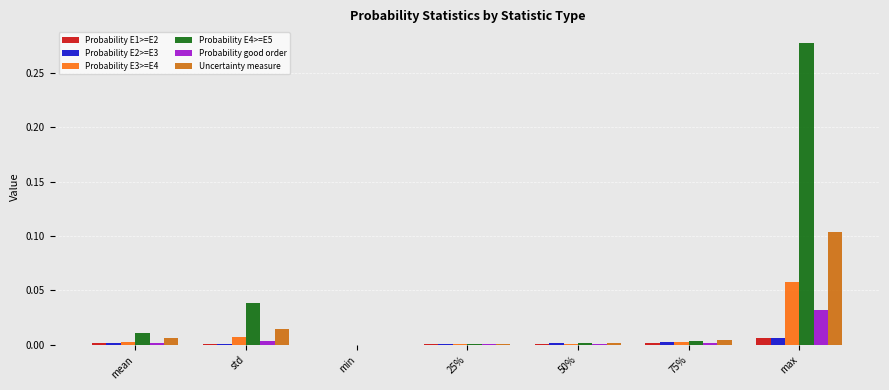

True or false: Probability E3>=E4 has a value of 0.0 at 25%.

True